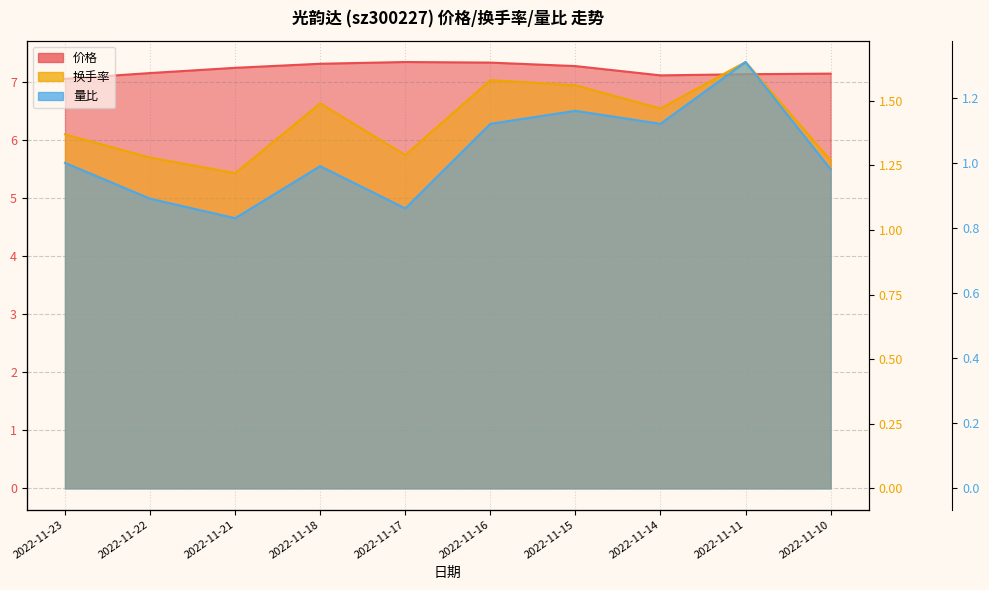

List the labels in order of 价格 value, largest first.

2022-11-17, 2022-11-16, 2022-11-18, 2022-11-15, 2022-11-21, 2022-11-22, 2022-11-10, 2022-11-11, 2022-11-14, 2022-11-23